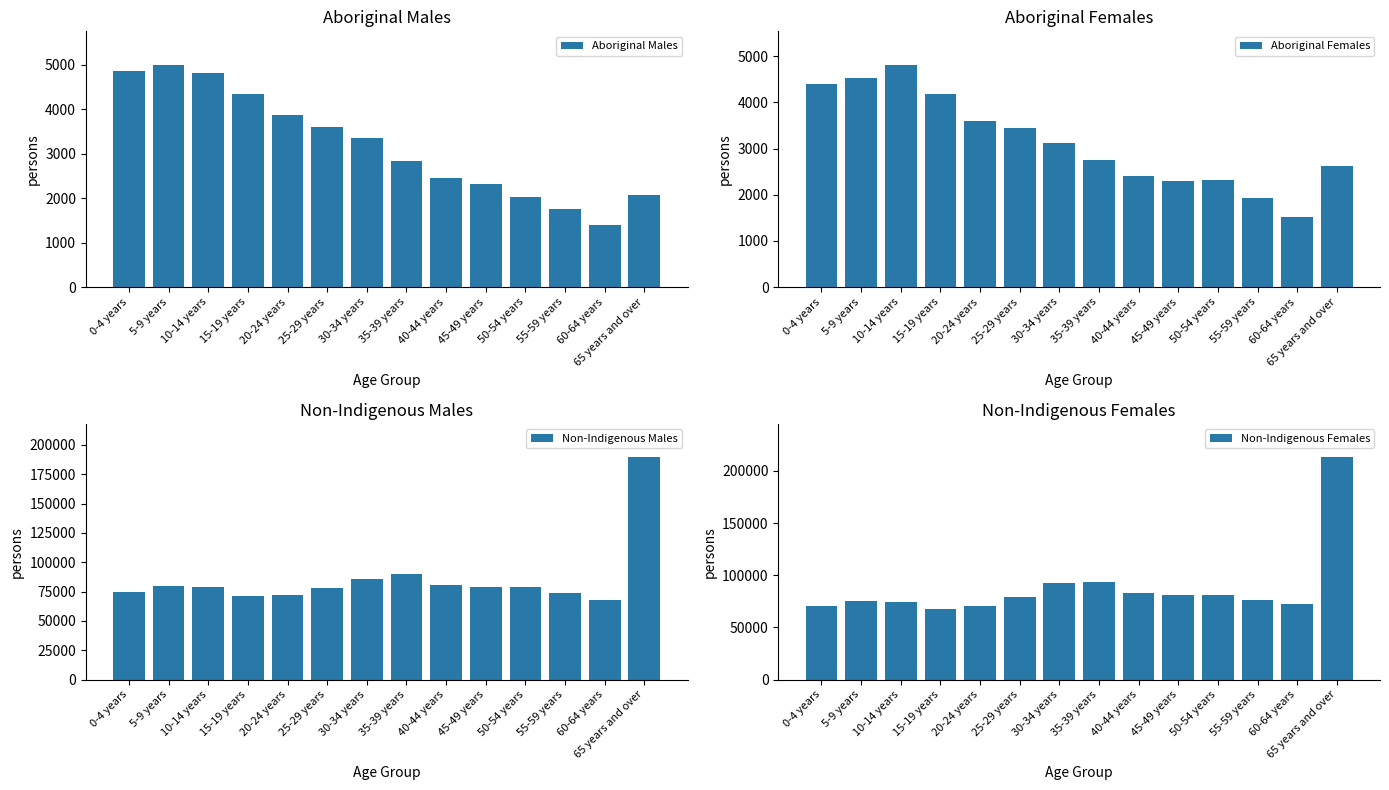

Is it true that Non-Indigenous Males equals 22564 at 10-14 years?

False